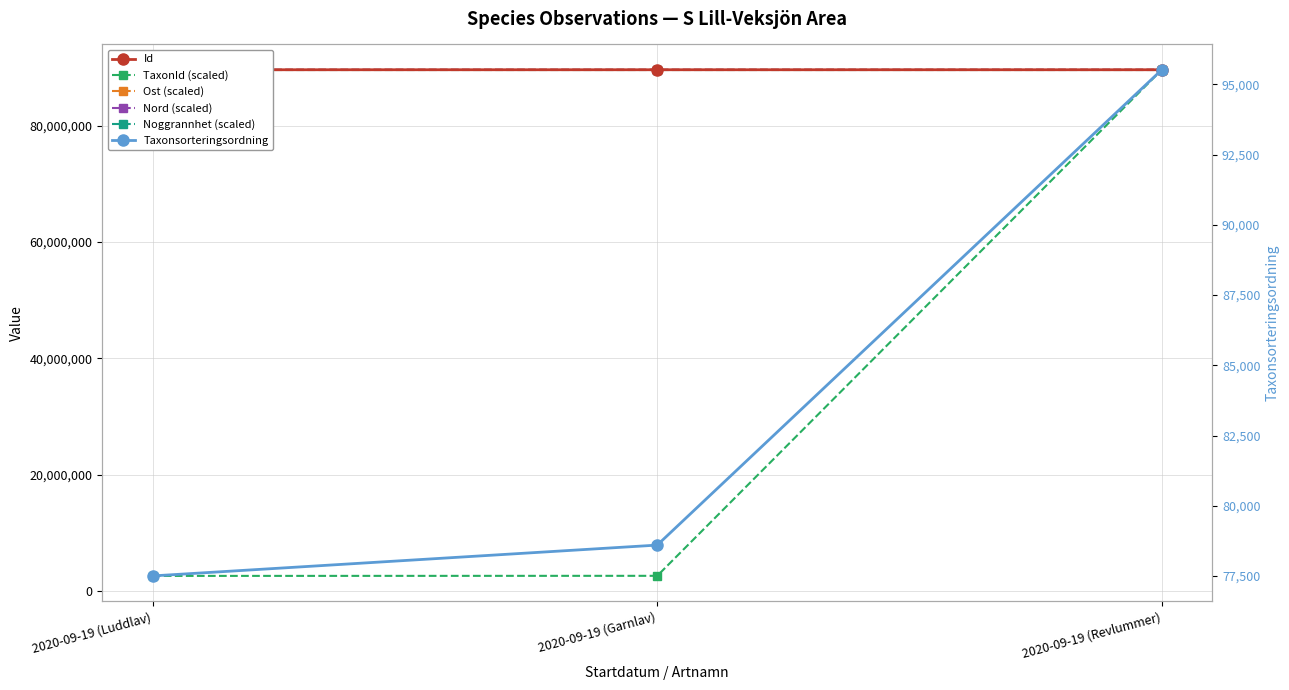

What is the label of the 2nd point from the left?

2020-09-19 (Garnlav)